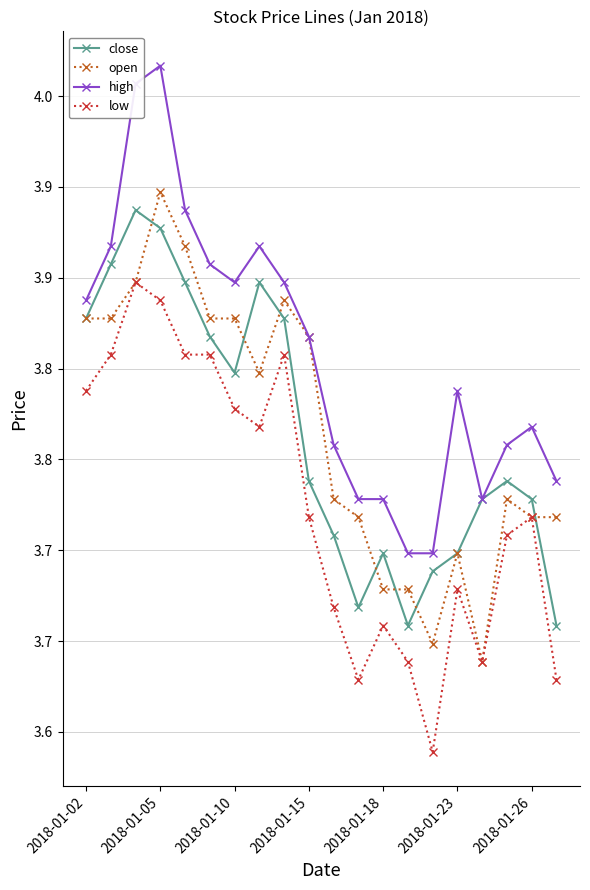

Does the chart have visible grid lines?

Yes